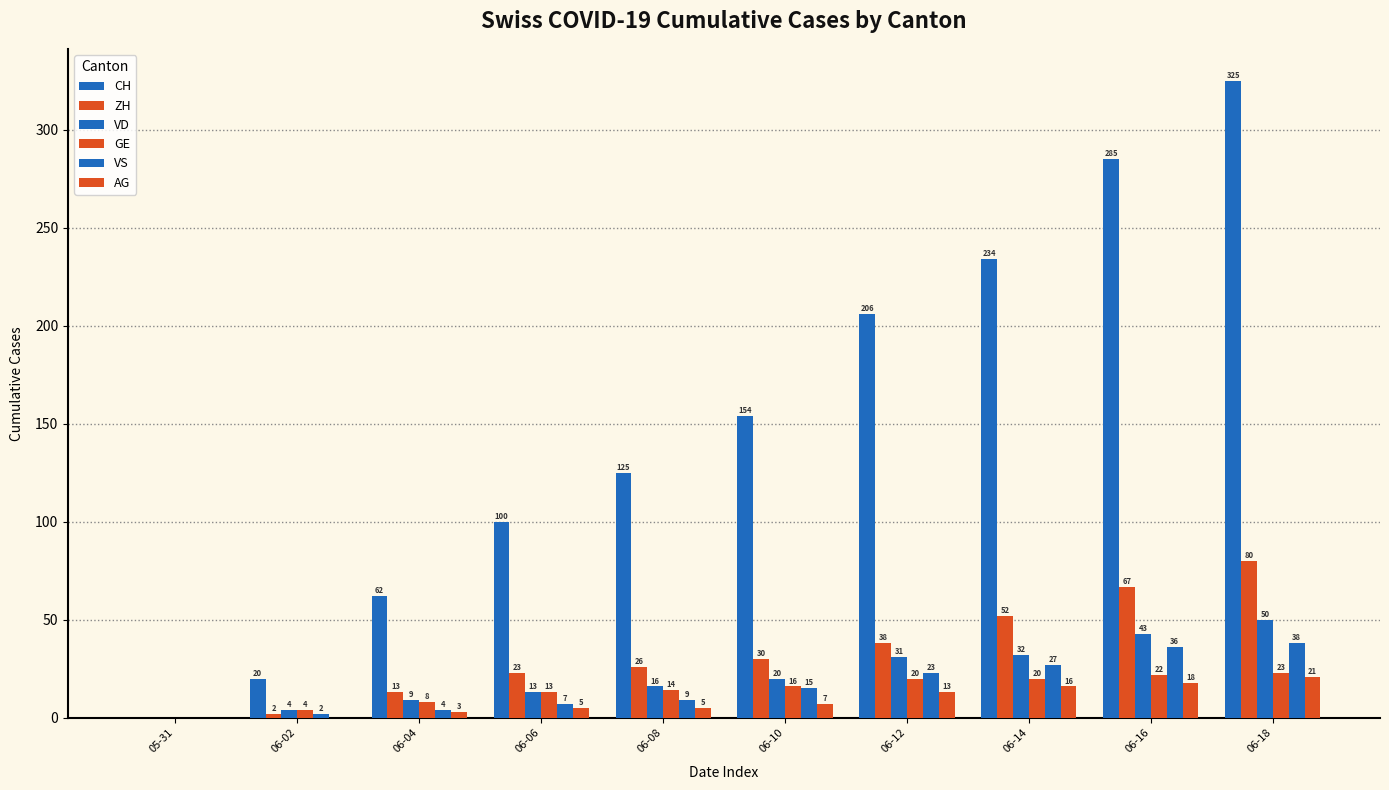

Are the bars grouped side by side (vs. stacked)?

Yes